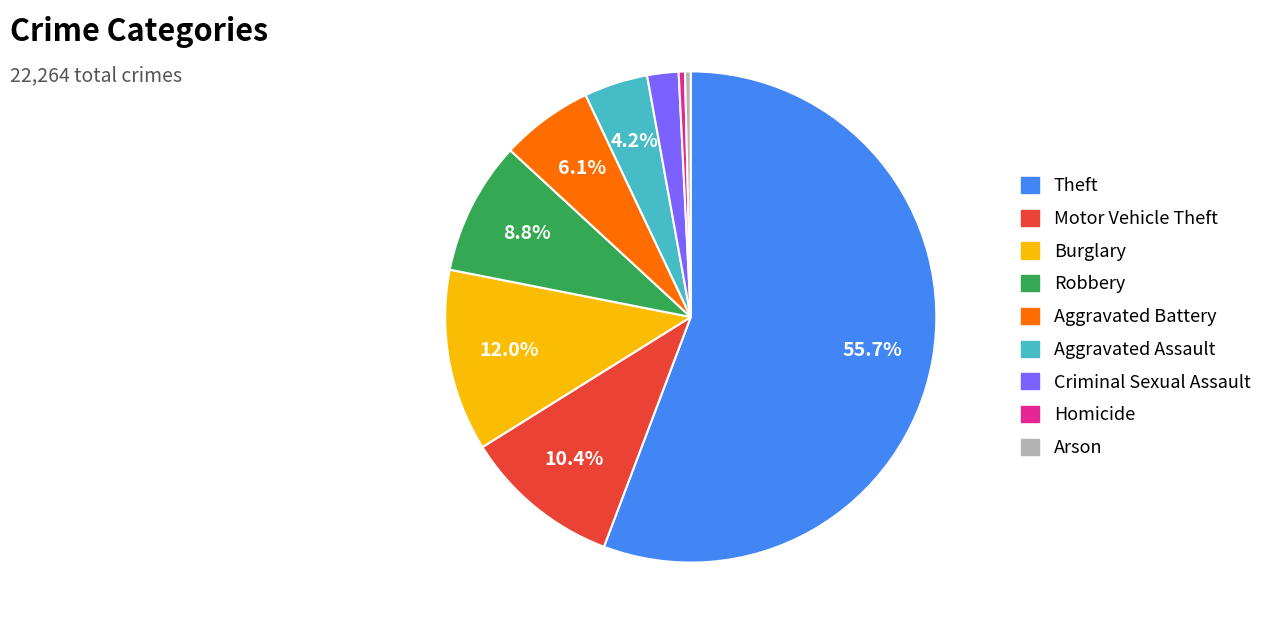

What is the ratio of the value at Aggravated Assault to the value at Motor Vehicle Theft?

0.4